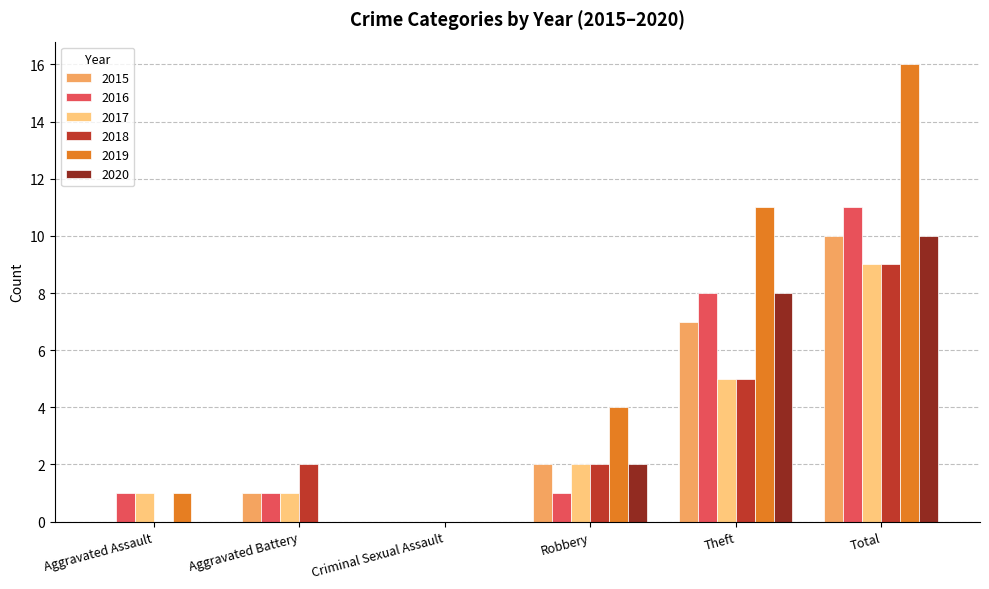

Which series has the largest total across all categories?

2019